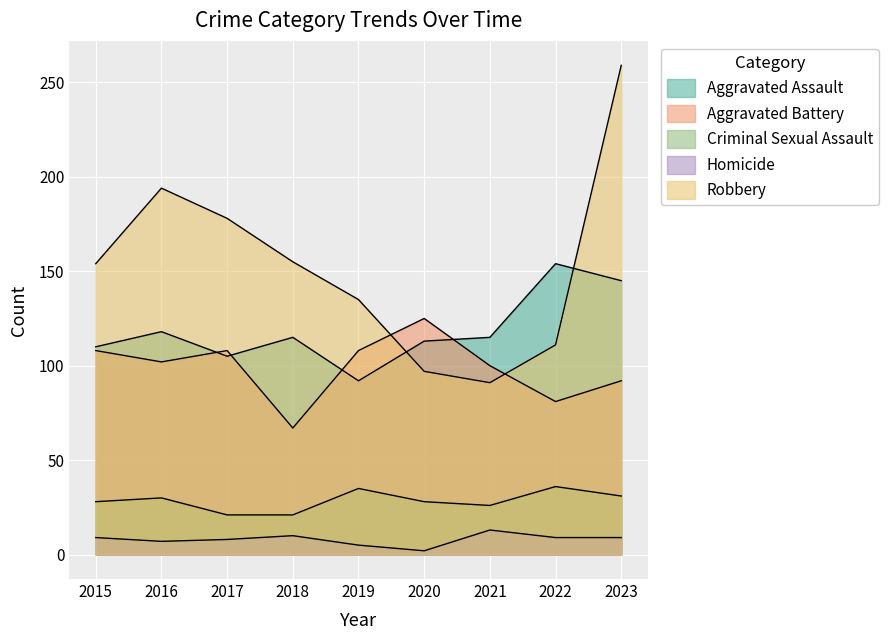

What is the value of the Aggravated Assault point at the 4th from the left?

115